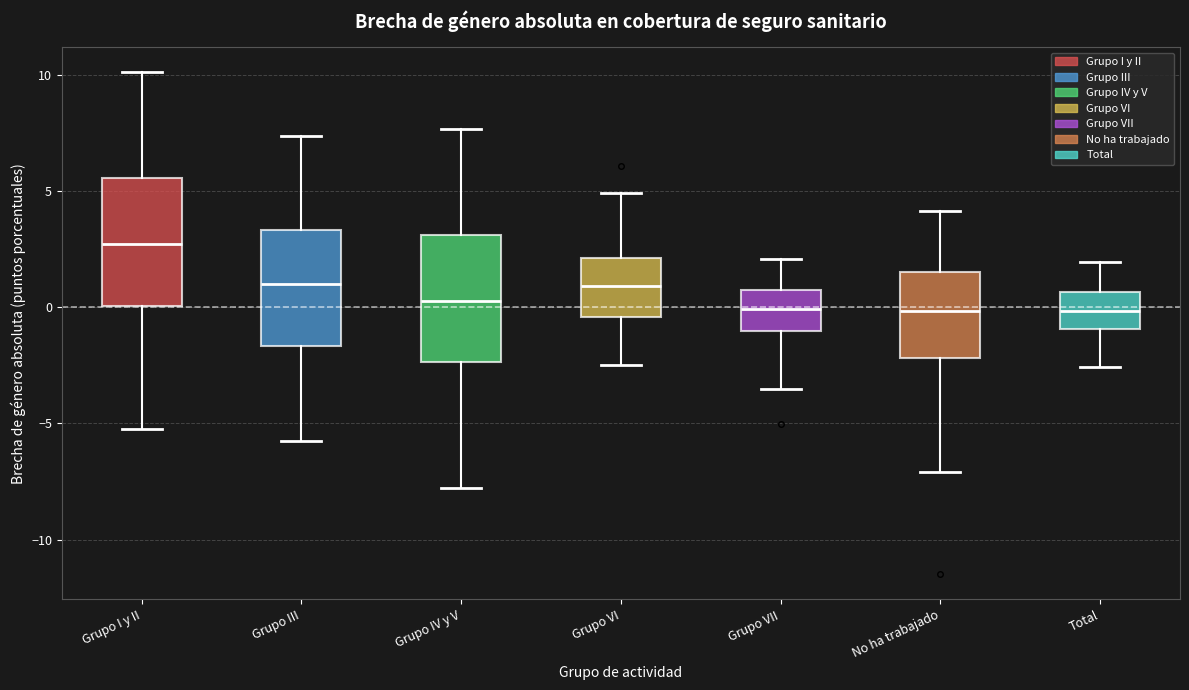

Reading left to right, read every box against the y-axis: the position of its median line, the range the box covers, and the ends of its whiskers. The values are not printed on the chart, so give them approximately, as read against the axis.

Grupo I y II: median 2.5, box 0.0 to 5.5, whiskers -5.0 to 10.0
Grupo III: median 1.0, box -1.5 to 3.5, whiskers -5.5 to 7.5
Grupo IV y V: median 0.5, box -2.5 to 3.0, whiskers -8.0 to 7.5
Grupo VI: median 1.0, box -0.5 to 2.0, whiskers -2.5 to 5.0
Grupo VII: median 0.0, box -1.0 to 1.0, whiskers -3.5 to 2.0
No ha trabajado: median 0.0, box -2.0 to 1.5, whiskers -7.0 to 4.0
Total: median 0.0, box -1.0 to 0.5, whiskers -2.5 to 2.0